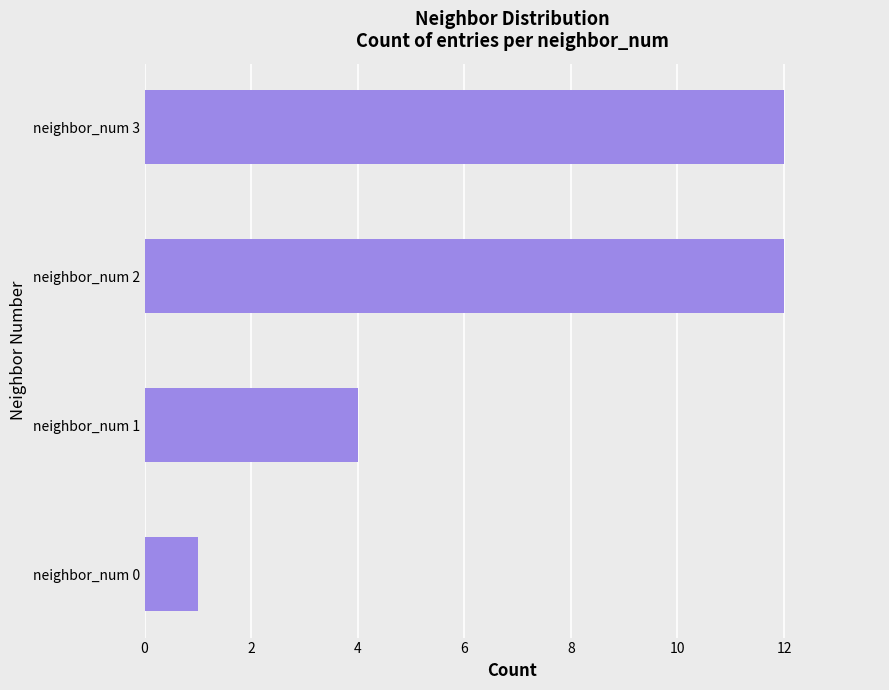

What is the sum of all values?

29